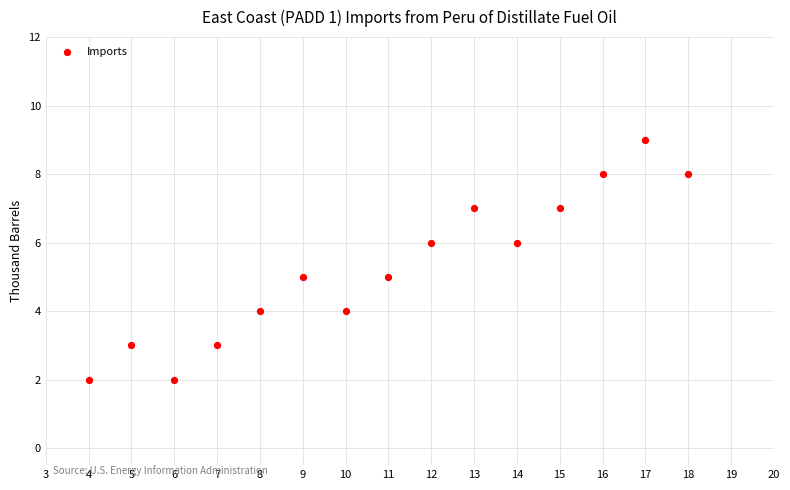

What is the range of Y values (max minus min)?

7